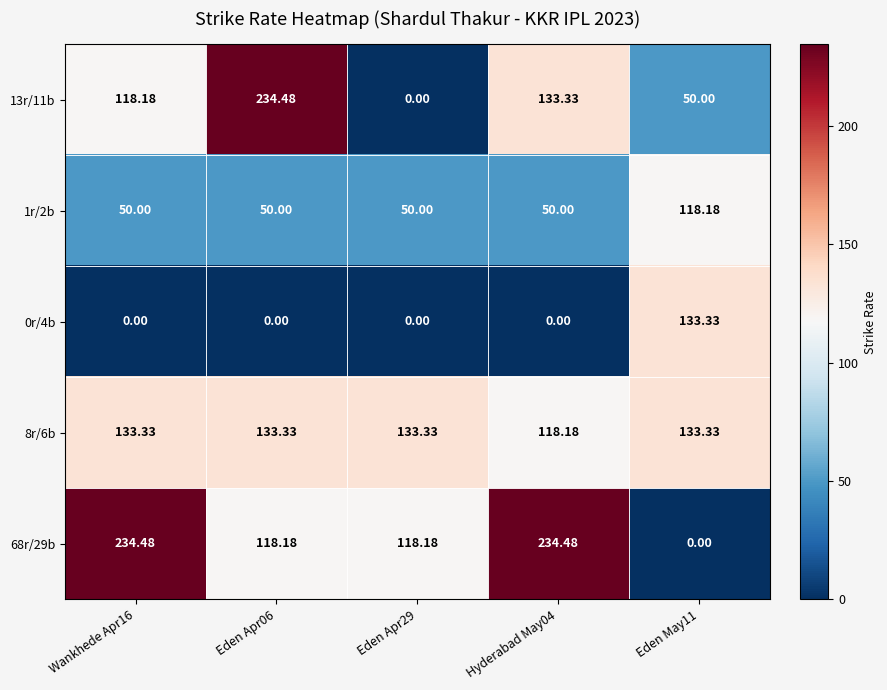

At which category is the sum across all series the highest?

Wankhede Apr16